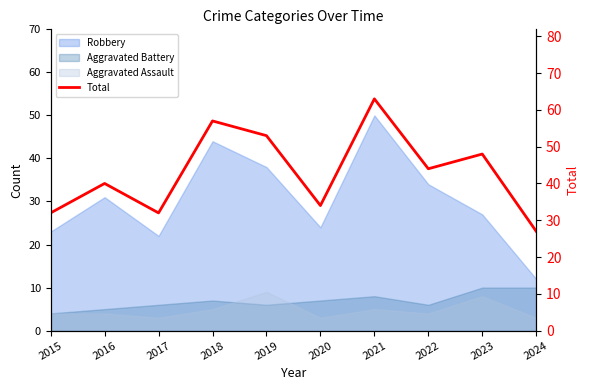

Reading left to right, extract all data points from this chart.

2015=32	2016=40	2017=32	2018=57	2019=53	2020=34	2021=63	2022=44	2023=48	2024=27